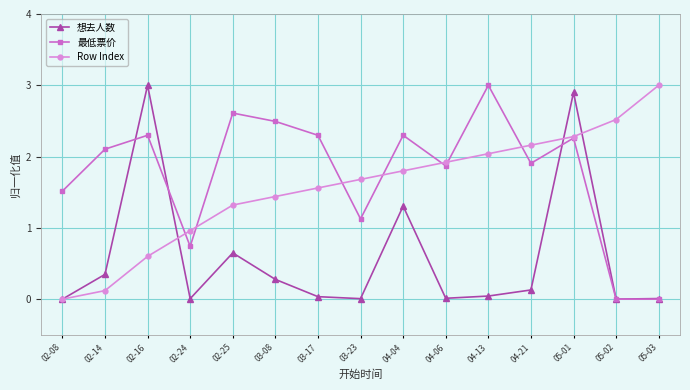

True or false: Row Index has more than 1 points higher than both neighbors.

False